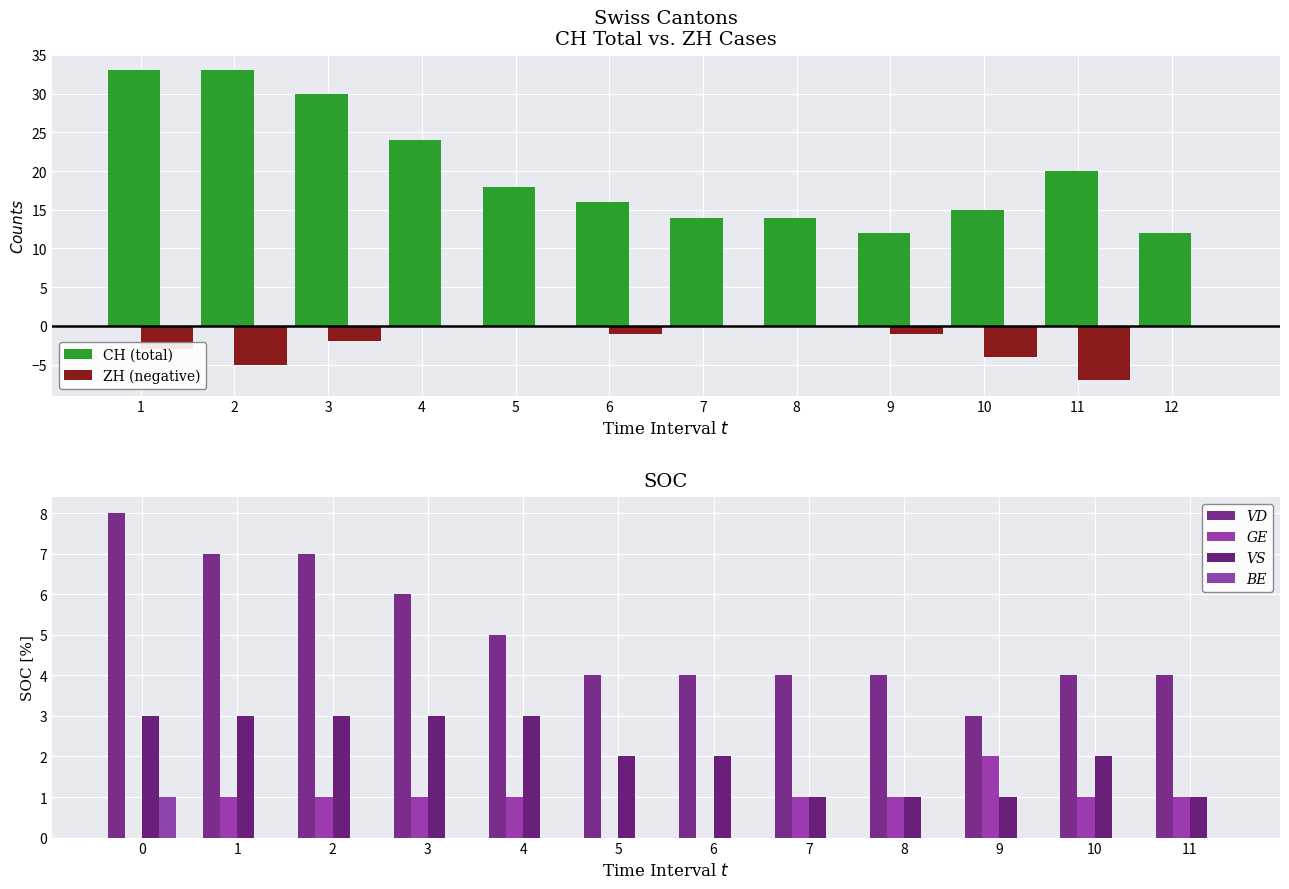

What is the sum of all CH (total) values?

241